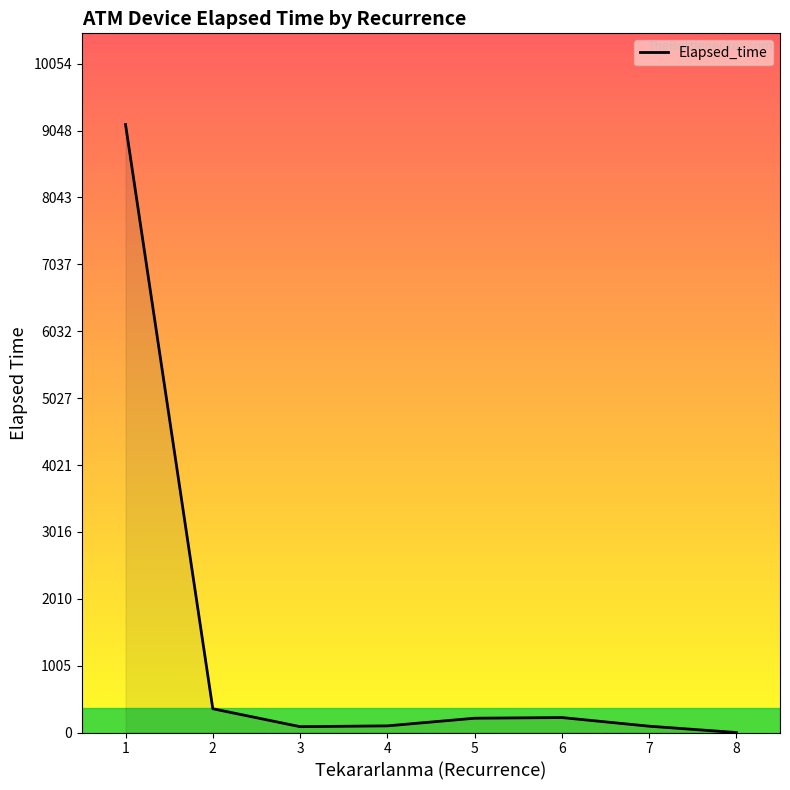

True or false: the data has more than 2 interior local peaks.

False